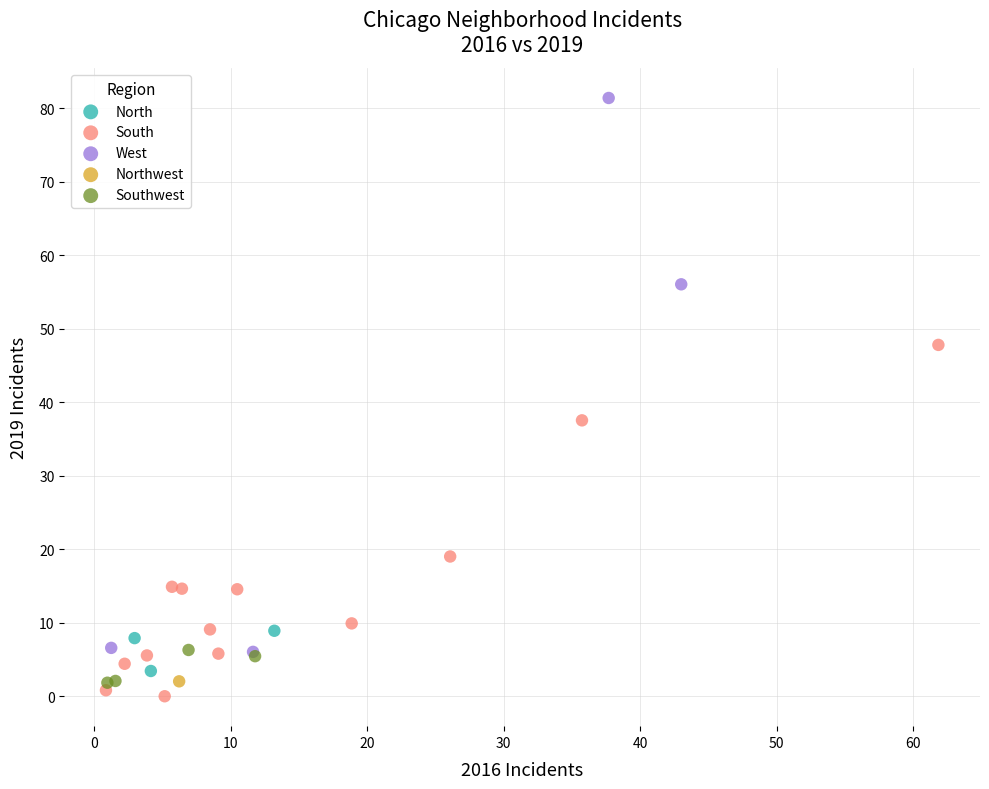

Which series reaches the minimum Y coordinate?

South